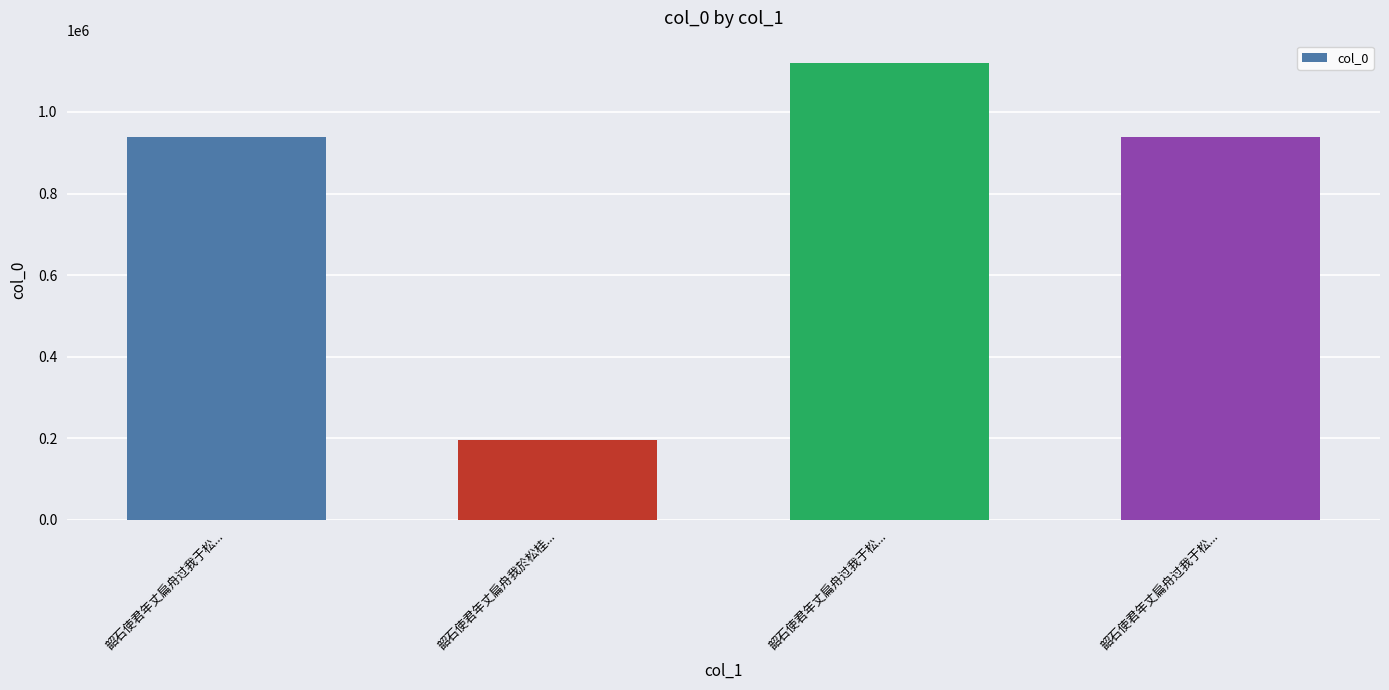

What is the label of the 4th bar from the left?

韶石使君年丈扁舟过我于松...